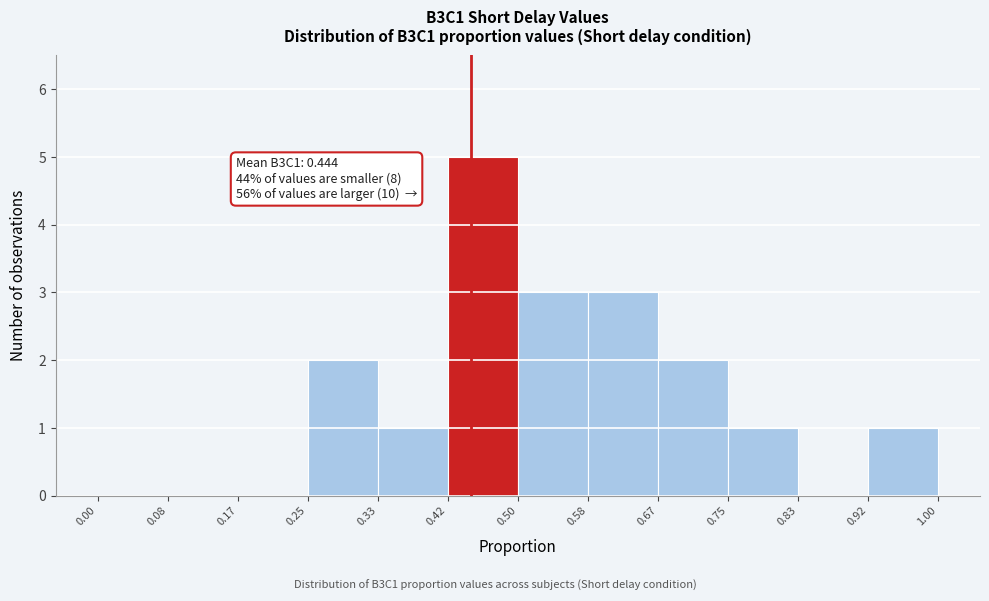

Over which range of the x-axis is the bar tallest?

0.42 to 0.50